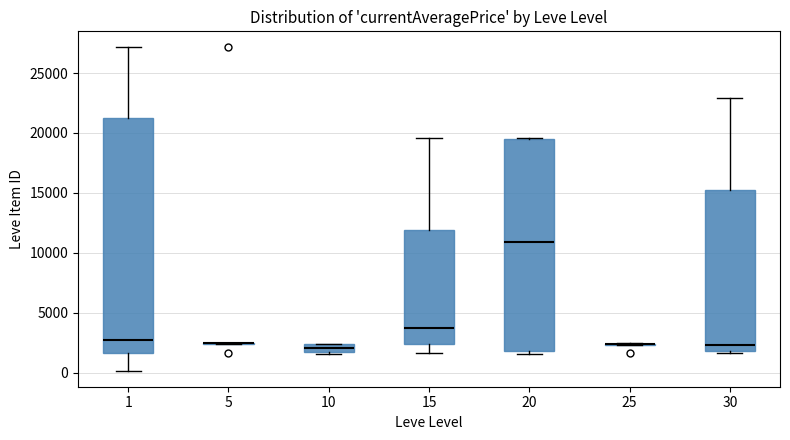

Where does the median line of the box at x = 20 sit on the y-axis? The values are not printed on the chart, so give them approximately, as read against the axis.

11000